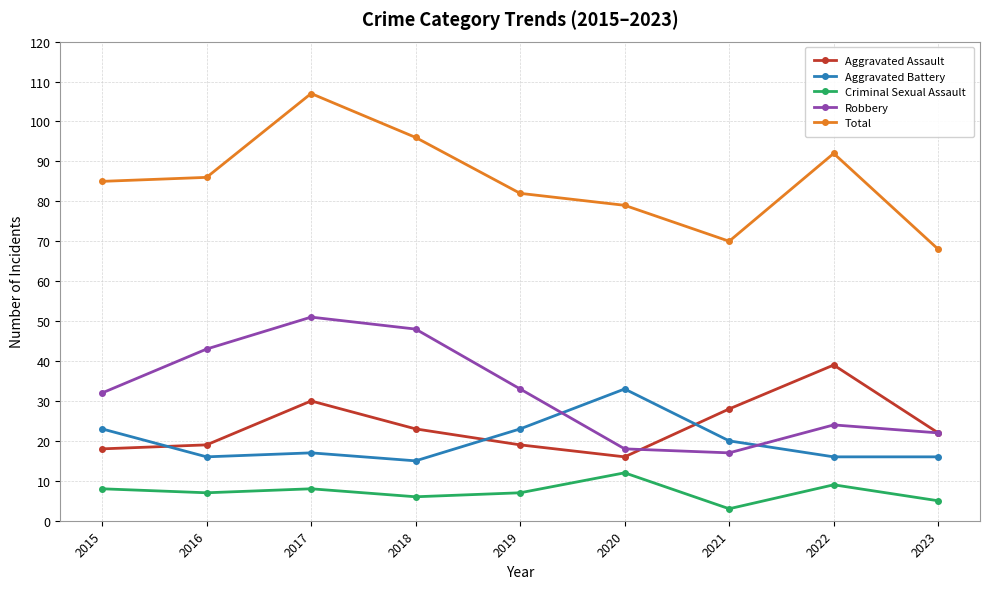

What is the total value across all series at 2021?

138